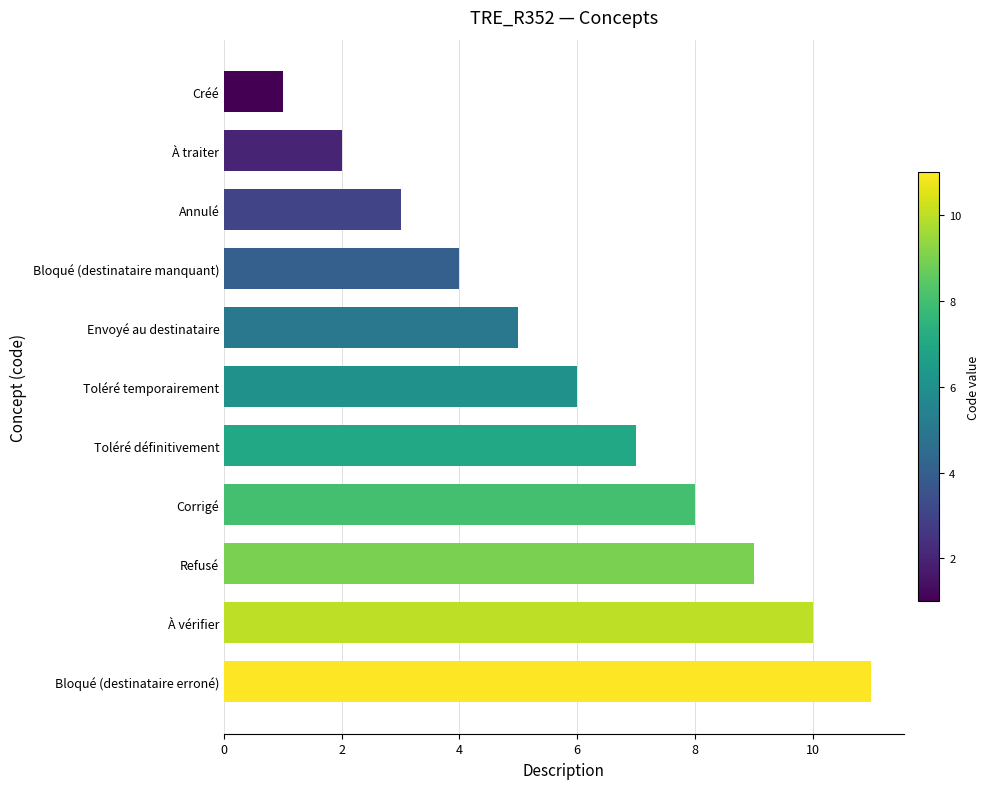

What position from the top is À traiter?

2